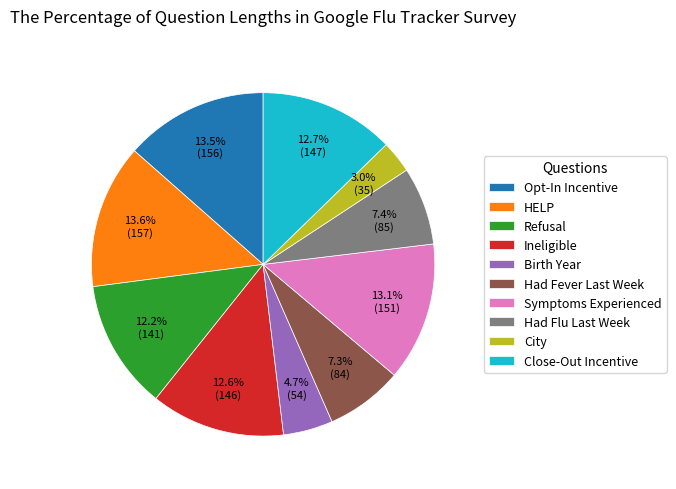

Combined, do Symptoms Experienced and HELP account for over 50%?

No